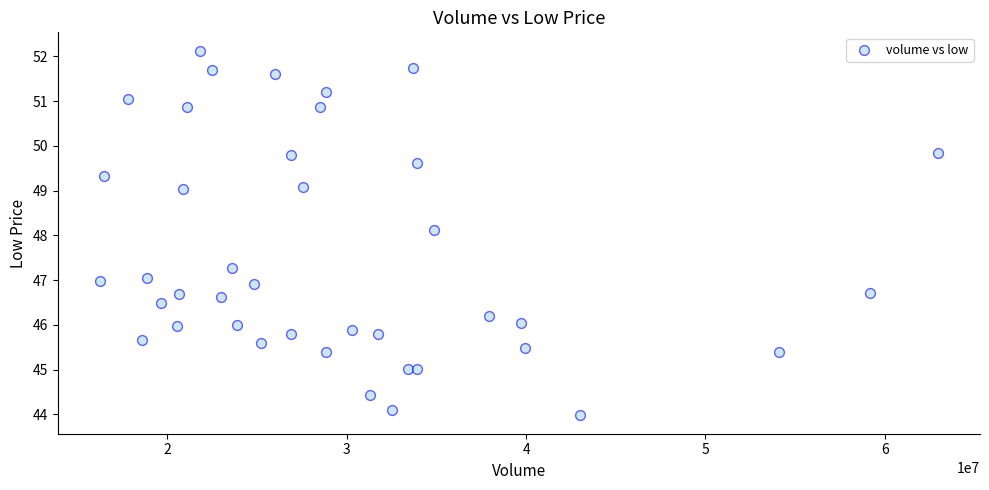

What Y value in the scatter plot is closest to 48?

48.1